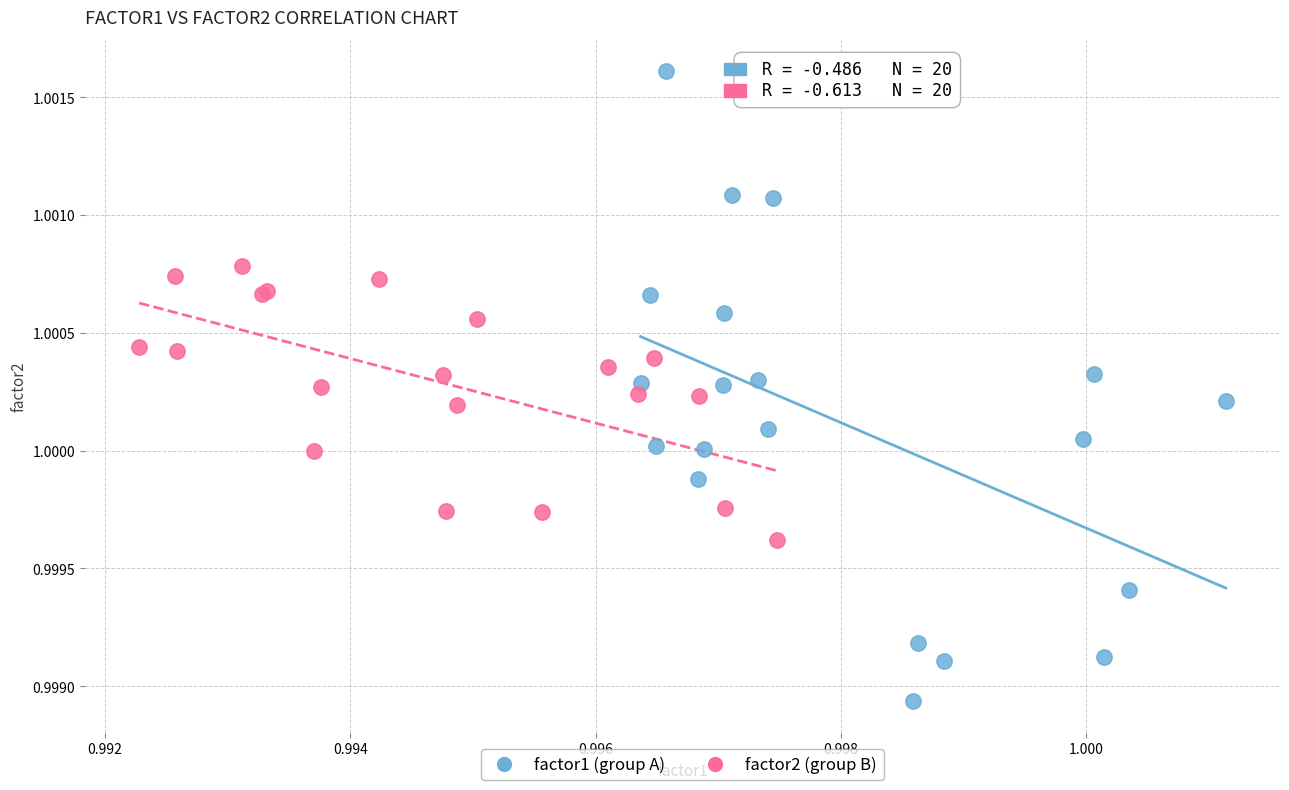

Which series contains the highest Y value?

factor1 (group A)